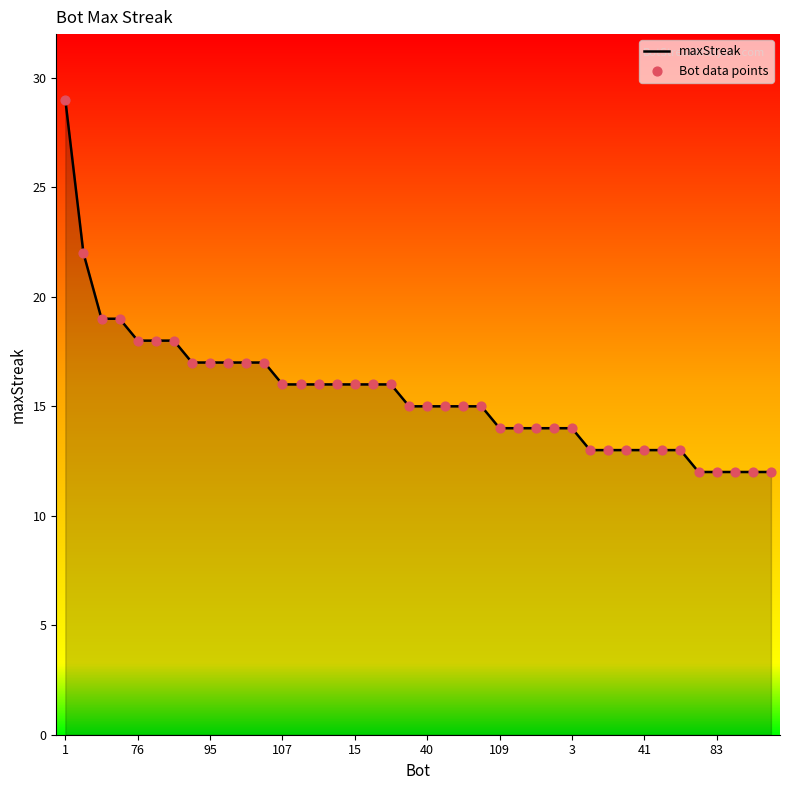

What is the greatest value displayed?

29